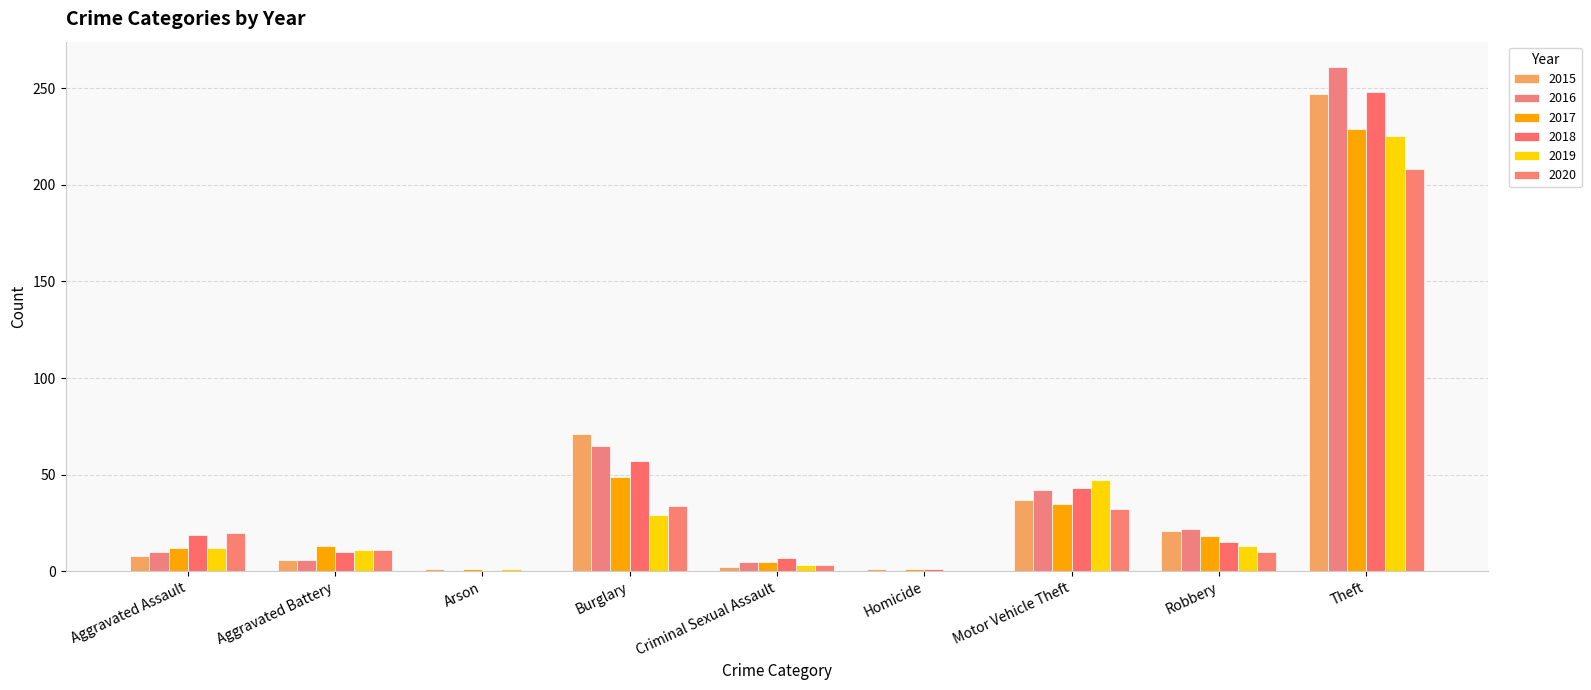

What is the approximate value of 2020 at Burglary, to the nearest 10?

30